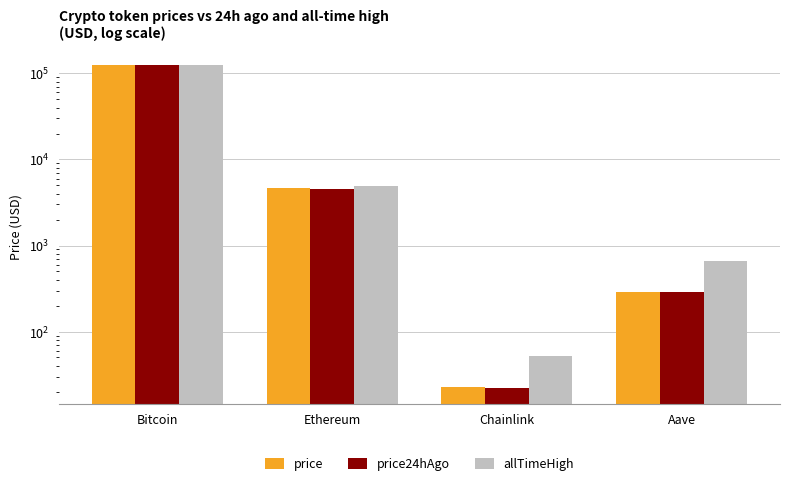

At how many categories does at least one series exceed 81717?

1